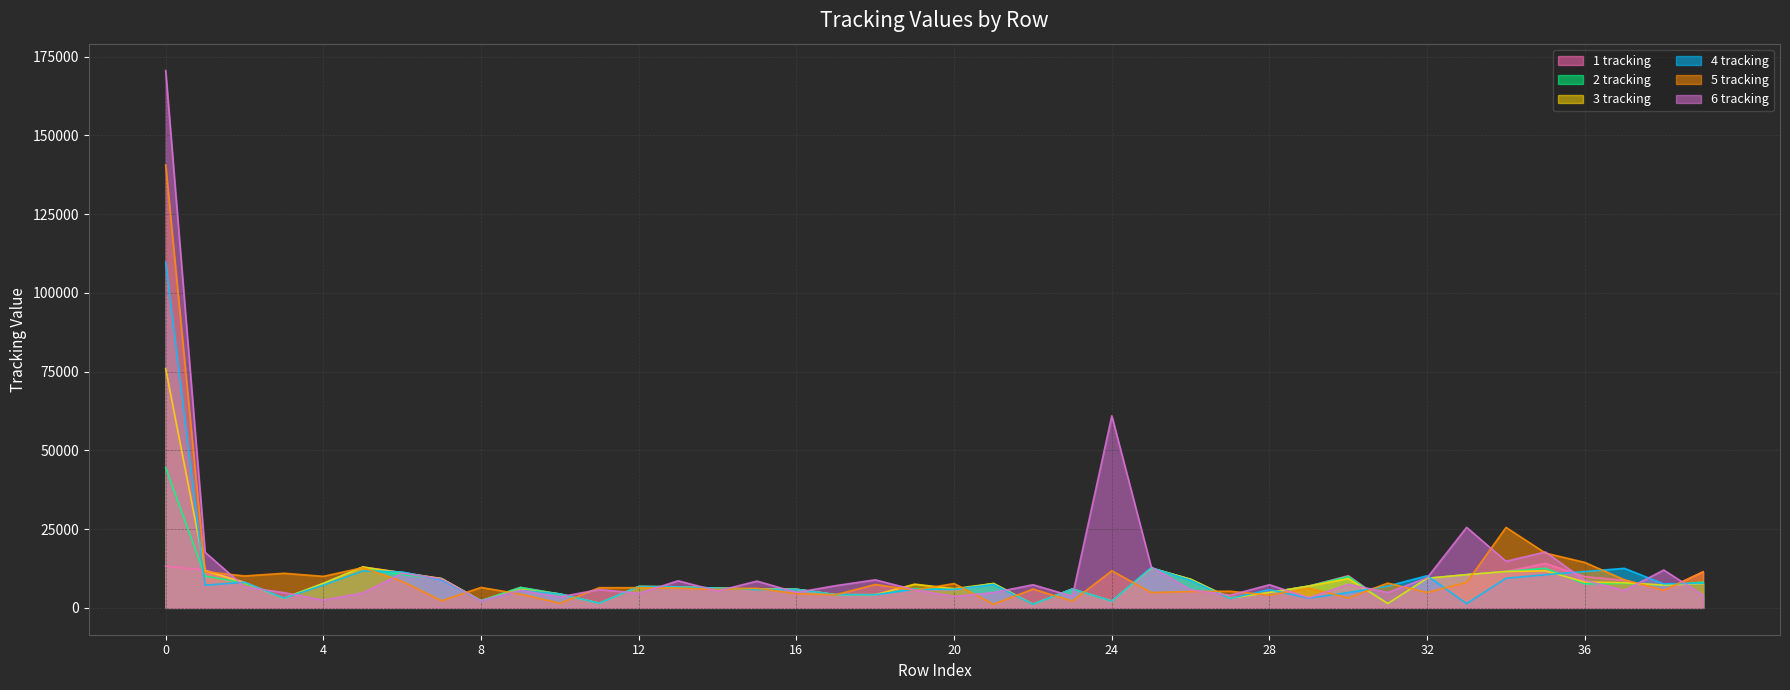

Which series has the largest range (max minus min)?

6 tracking